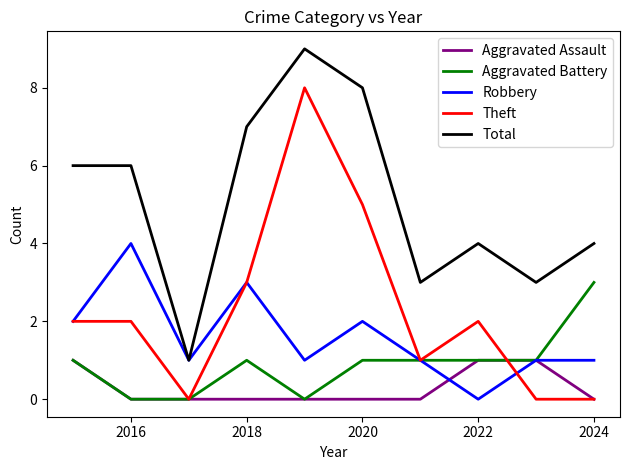

Rank the series by their maximum value, from lowest to highest.

Aggravated Assault, Aggravated Battery, Robbery, Theft, Total